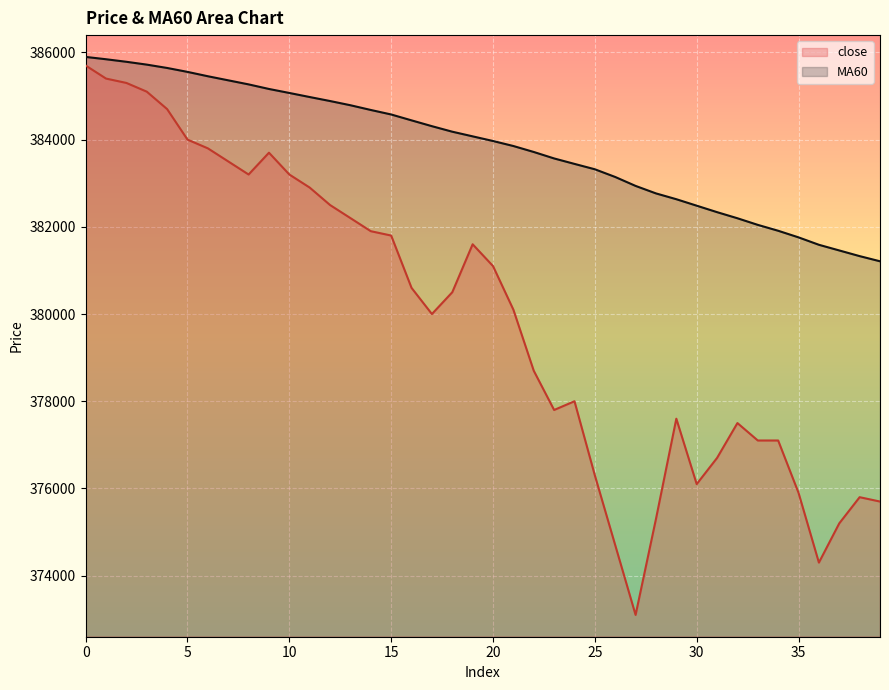

How many values in the MA60 series exceed 384075?

19